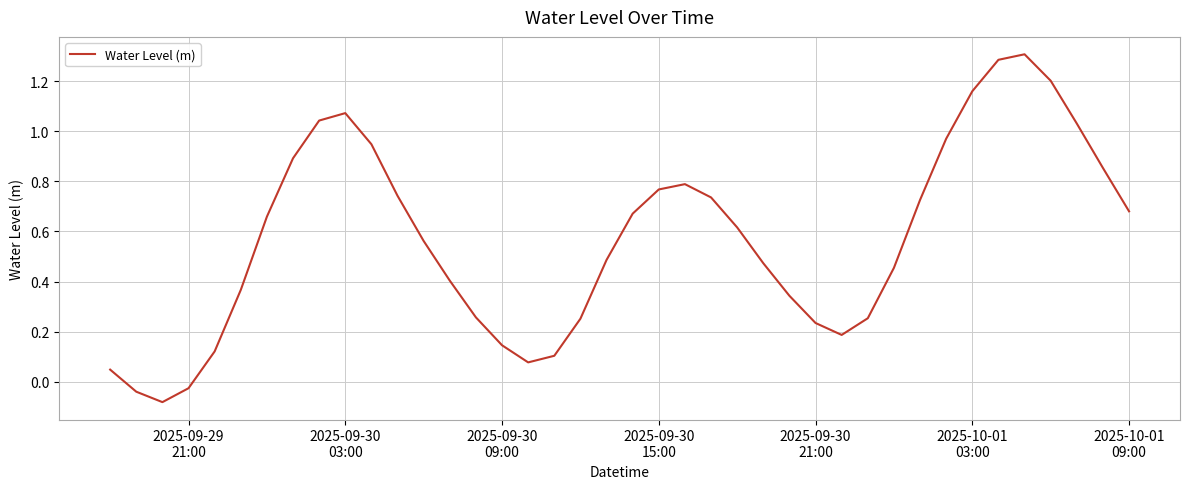

What is the difference between the maximum and minimum values?

1.4